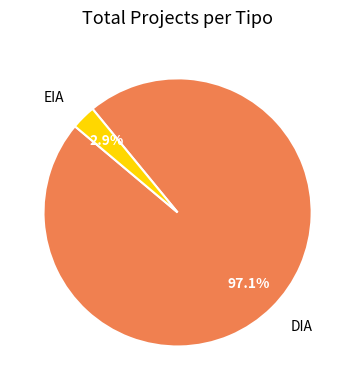

The EIA slice represents 17% of the pie. True or false?

False